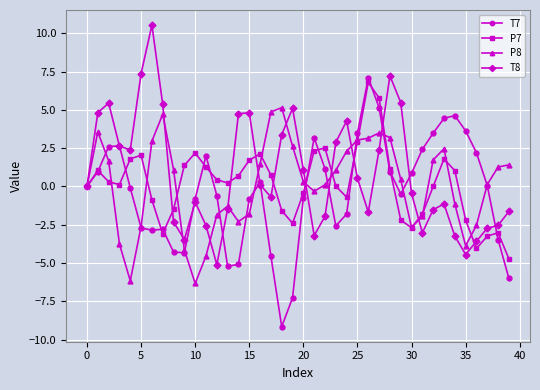

In P7, how many points are higher than both neighbors (excluding endpoints)?

8